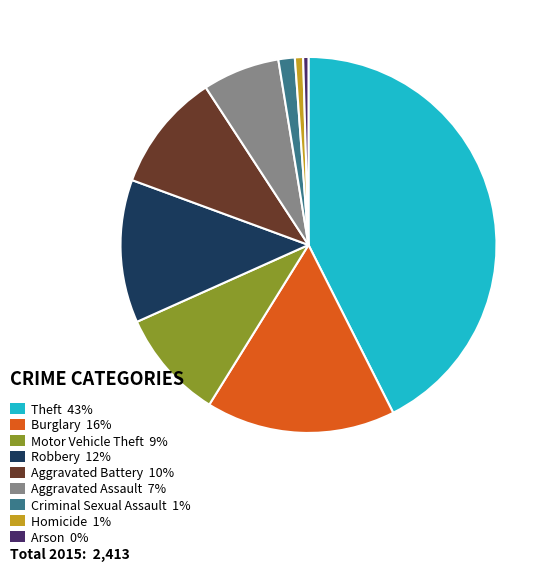

How many segments does this pie chart have?

9